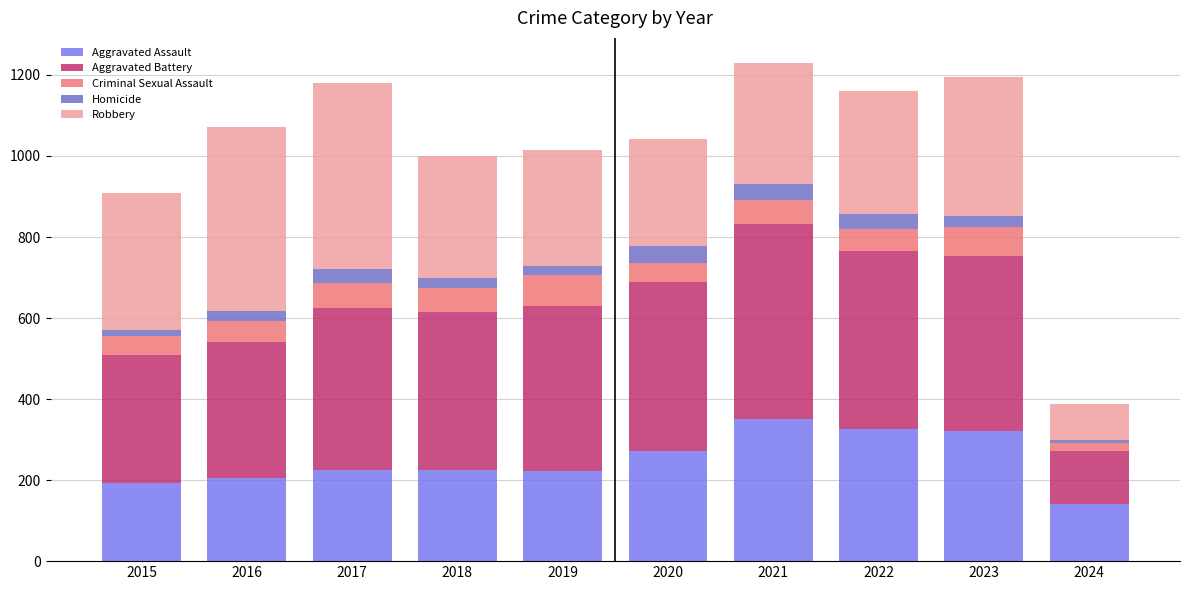

What is the total value across all series at 2017?

1180